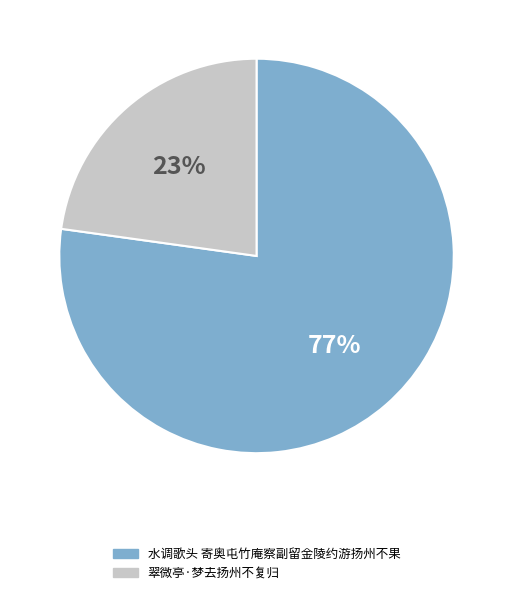

Is 水调歌头 寄奥屯竹庵察副留金陵约游扬州不果 the majority of the pie?

Yes